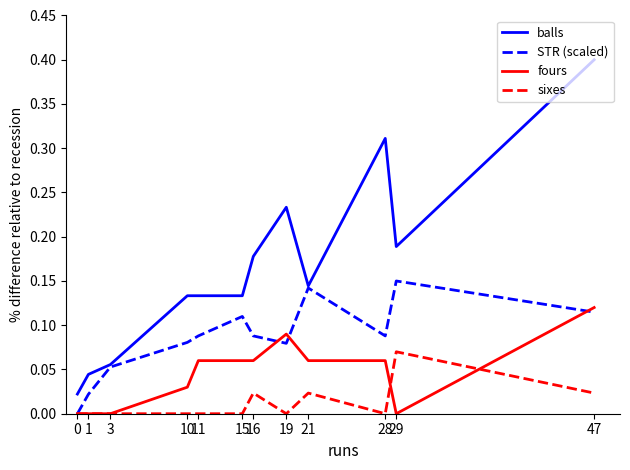

True or false: balls and sixes cross at least once.

False